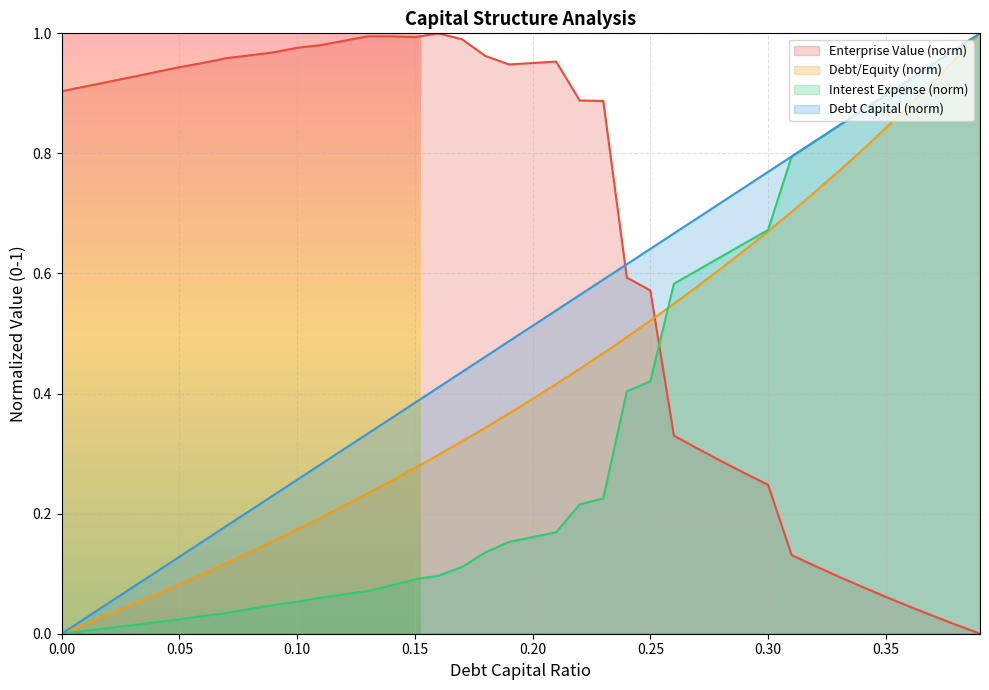

What is the total value across all series at 0.06?

1.2